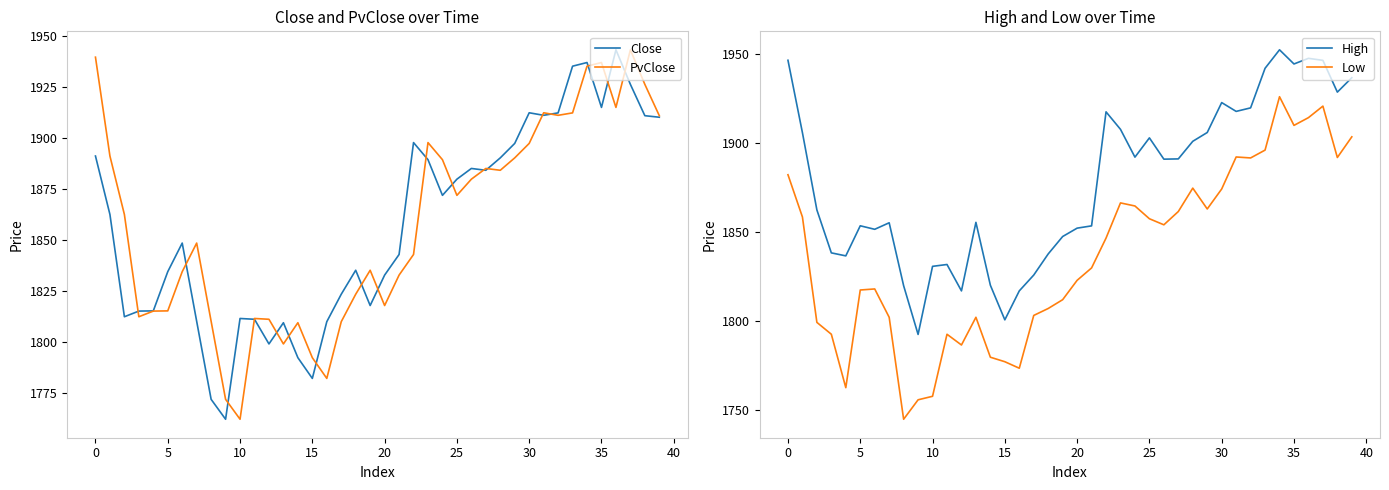

How many values in the High series are below 1890?

20